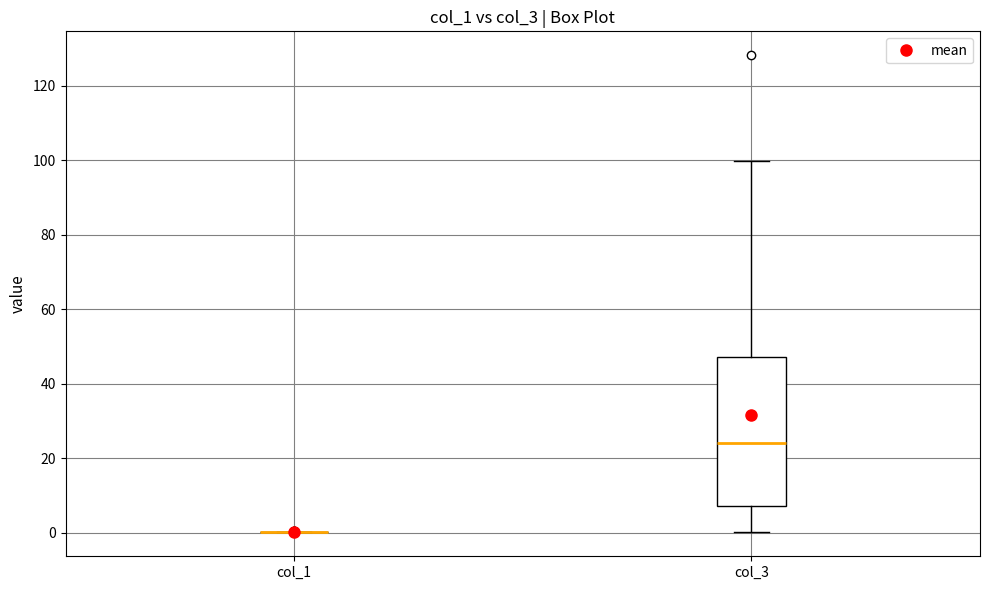

Reading left to right, read every box against the y-axis: the position of its median line, the range the box covers, and the ends of its whiskers. The values are not printed on the chart, so give them approximately, as read against the axis.

col_1: box collapsed to a line at 0, whiskers 0 to 0
col_3: median 24, box 8 to 48, whiskers 0 to 100